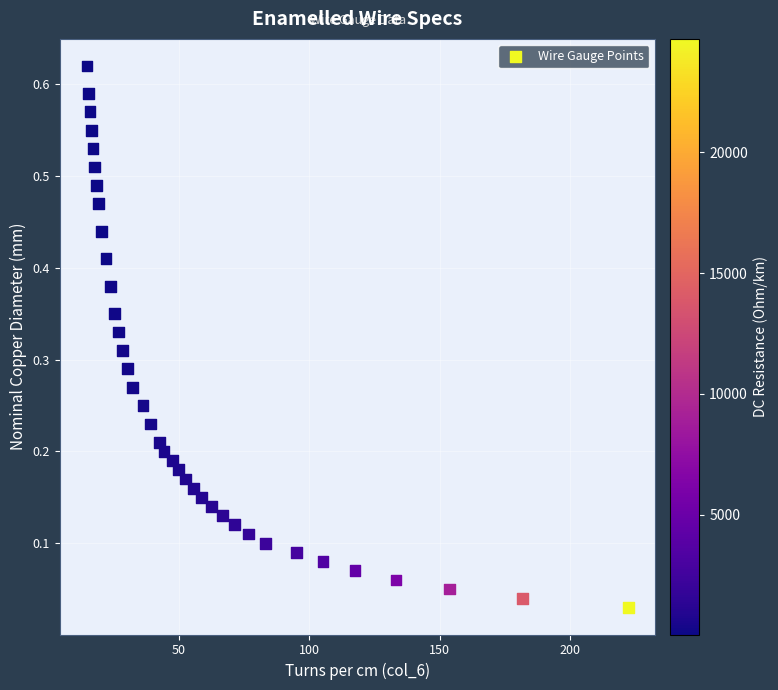

How many points are shown in the scatter plot?

37